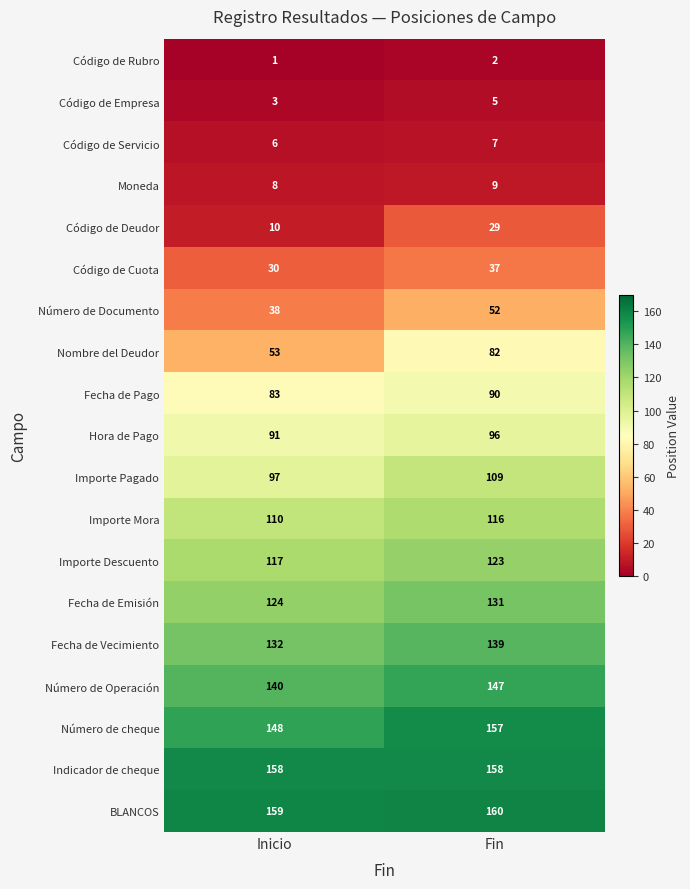

What is the smallest value displayed?

1